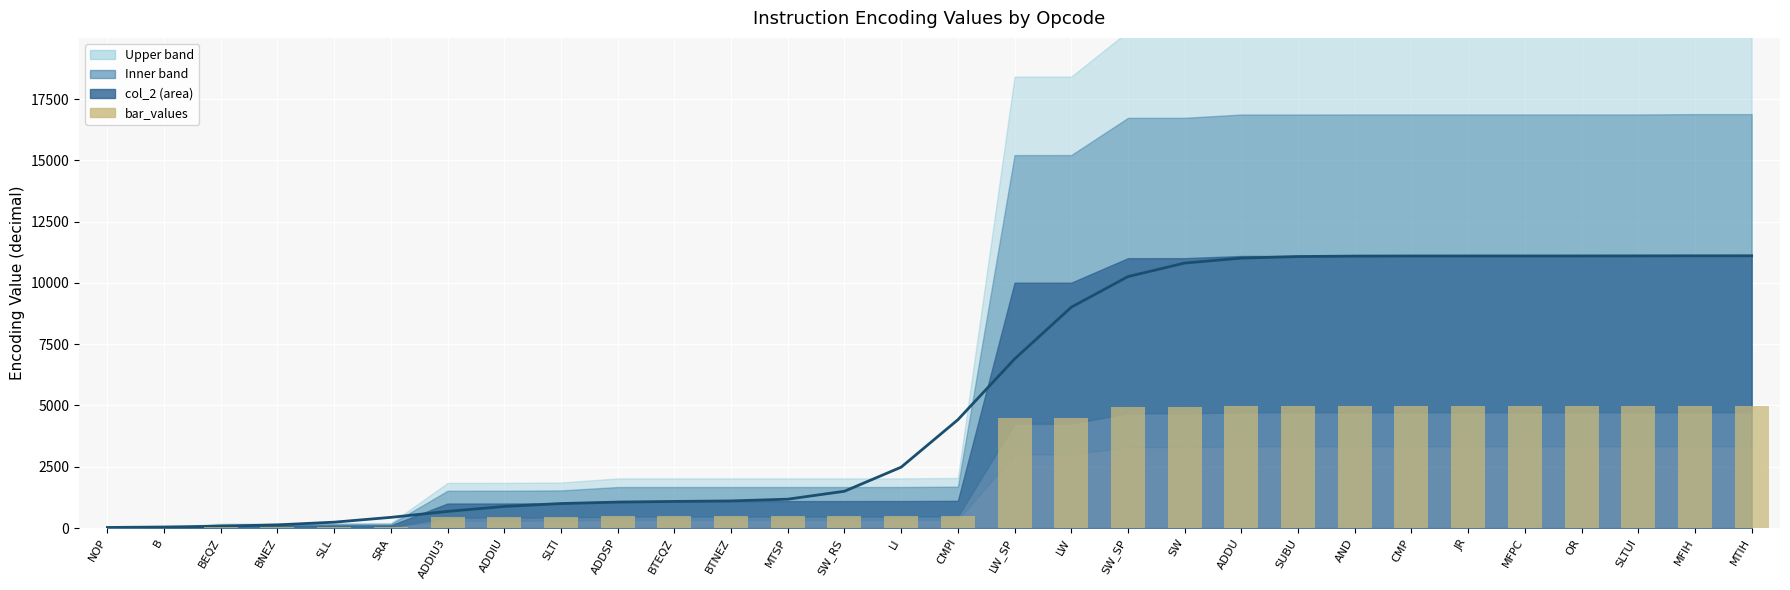

What is the sum of the values at SLL and BEQZ?

94.5